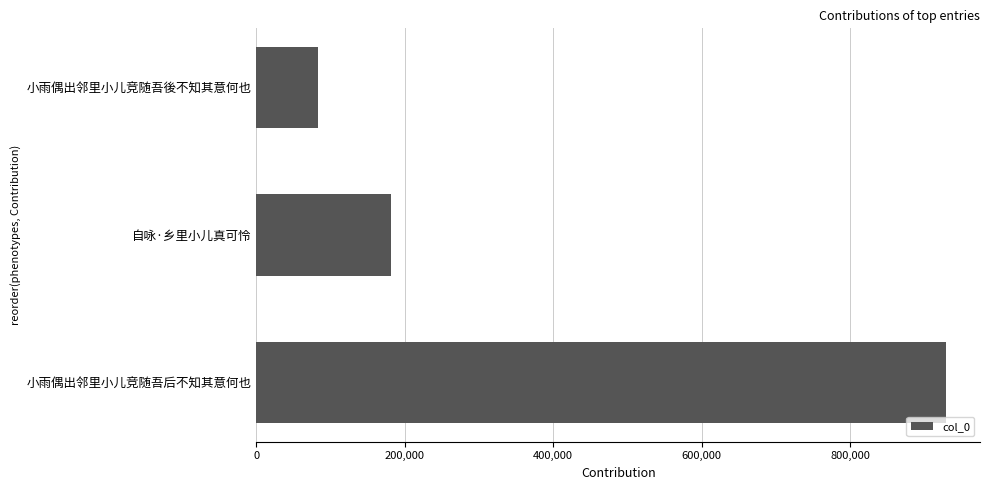

List the labels in order of value, smallest first.

小雨偶出邻里小儿竞随吾後不知其意何也, 自咏·乡里小儿真可怜, 小雨偶出邻里小儿竞随吾后不知其意何也